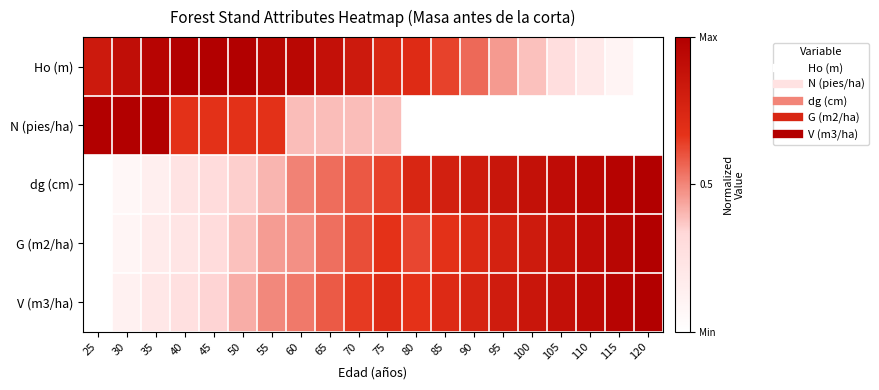

Which has a higher value, 80 or 65?

65